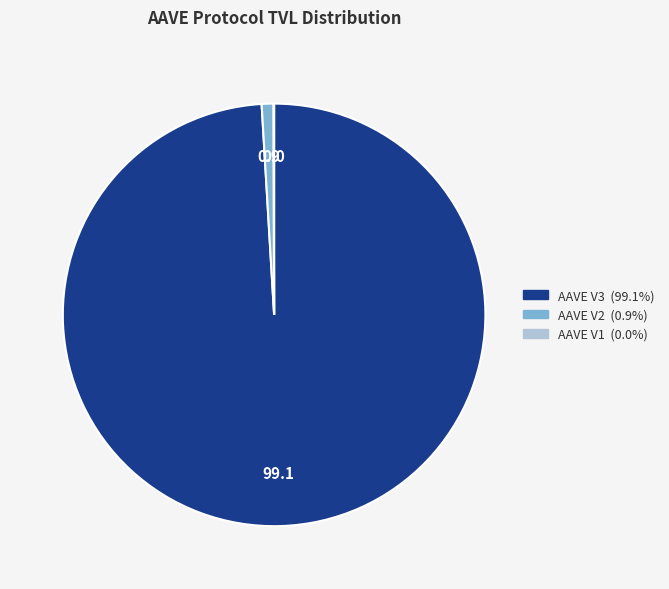

Which has a higher value, AAVE V3 or AAVE V2?

AAVE V3